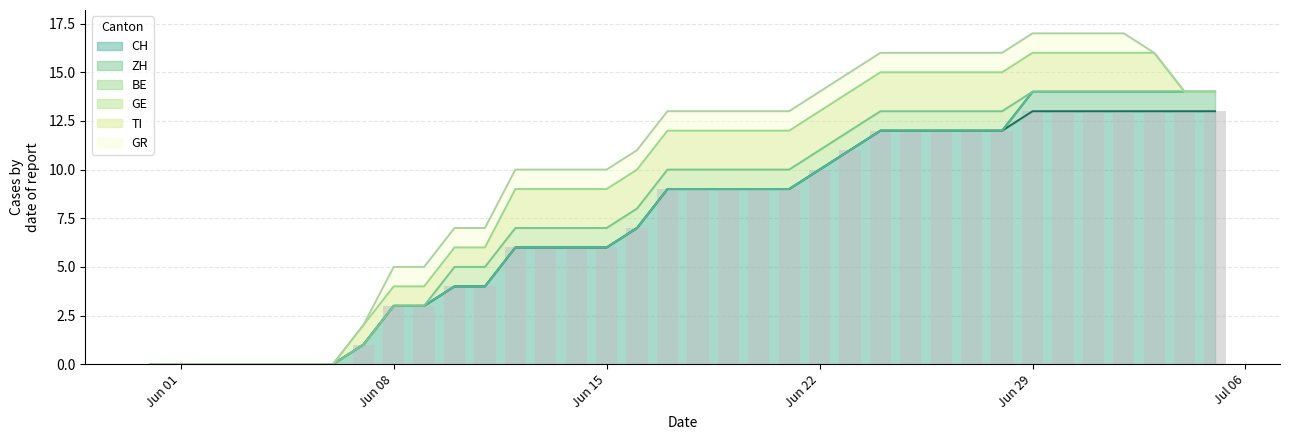

What is the value of the 24th bar from the left?

11